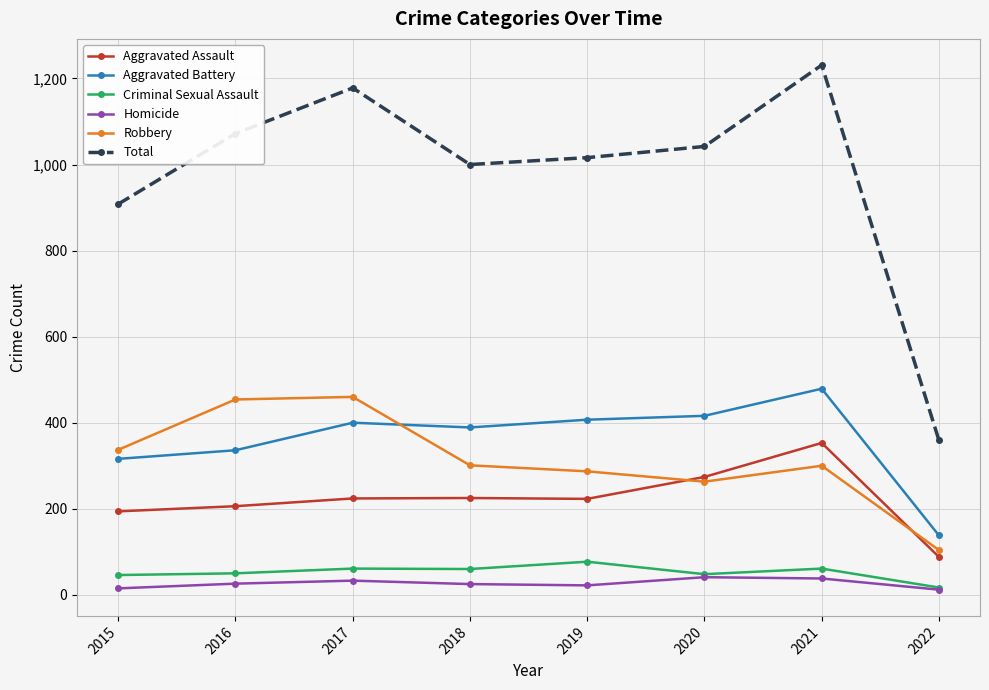

Is it true that Aggravated Battery equals 336 at 2016?

True